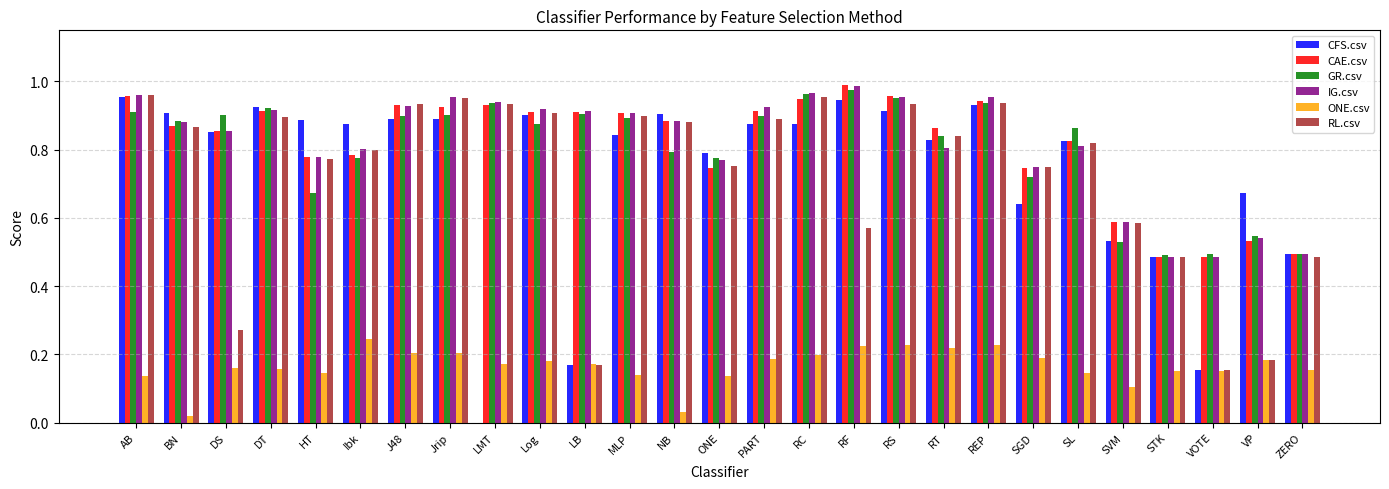

The ONE.csv series shows 0.2 at LMT. True or false?

True